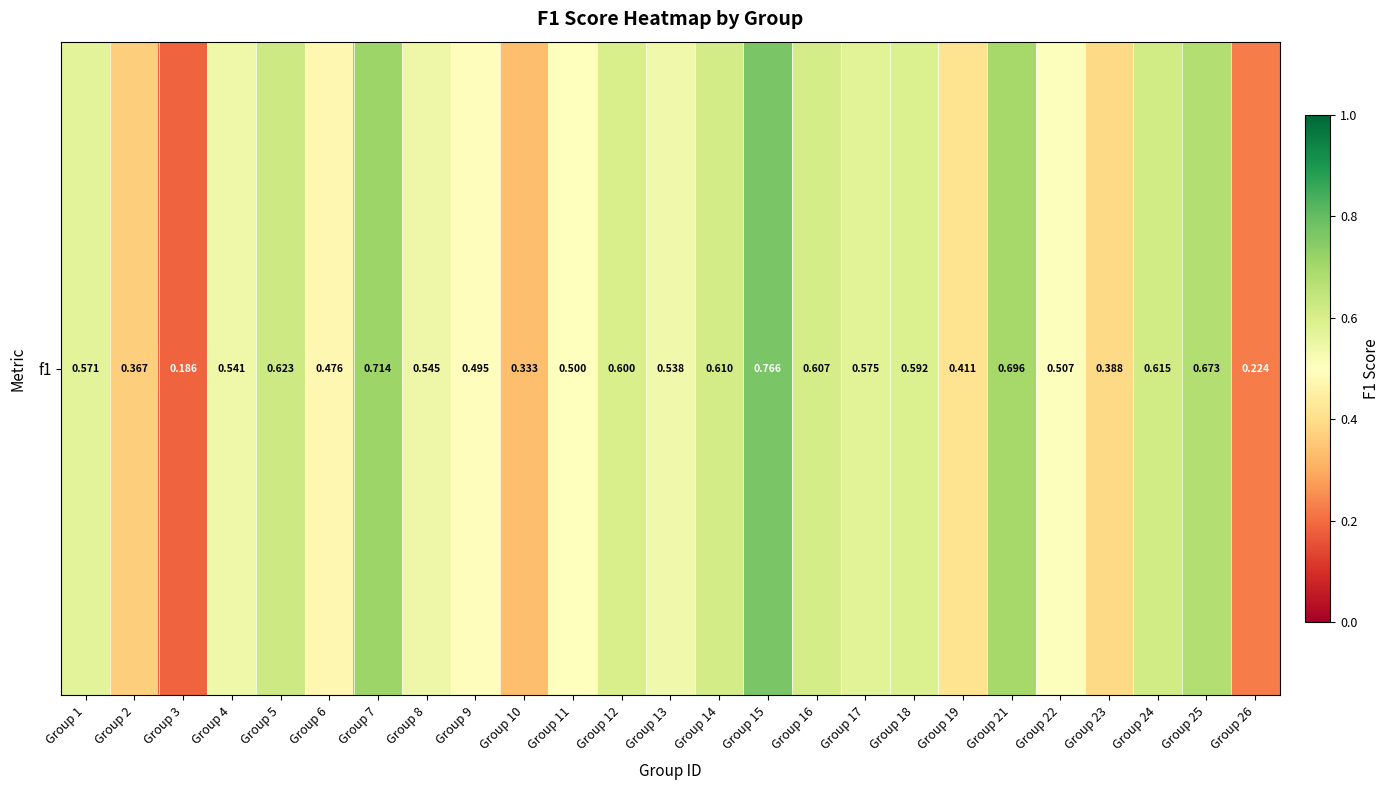

Count the values in the range 0 to 1.

25